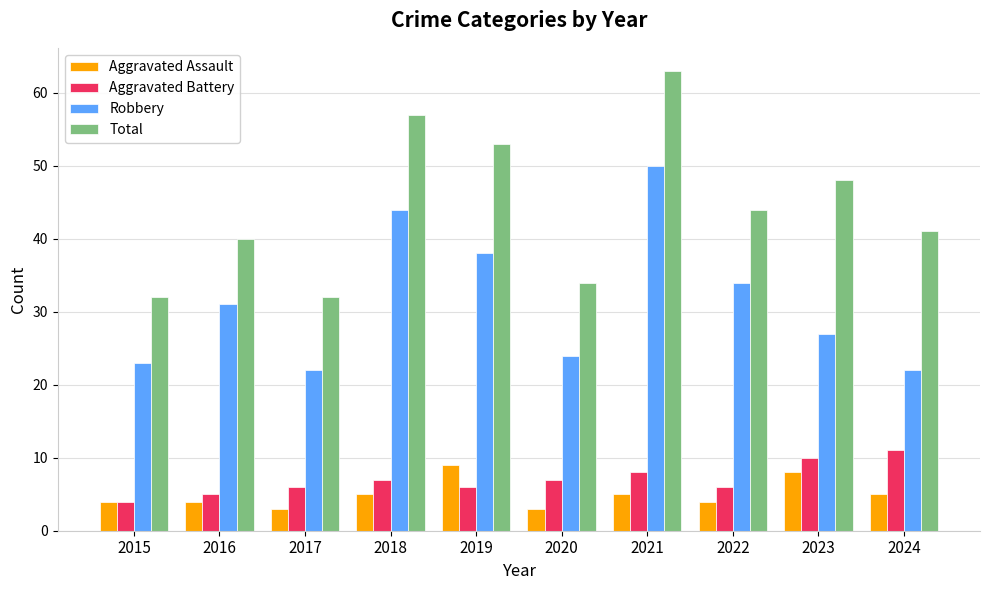

What is the difference between the highest and lowest values at 2021?

58